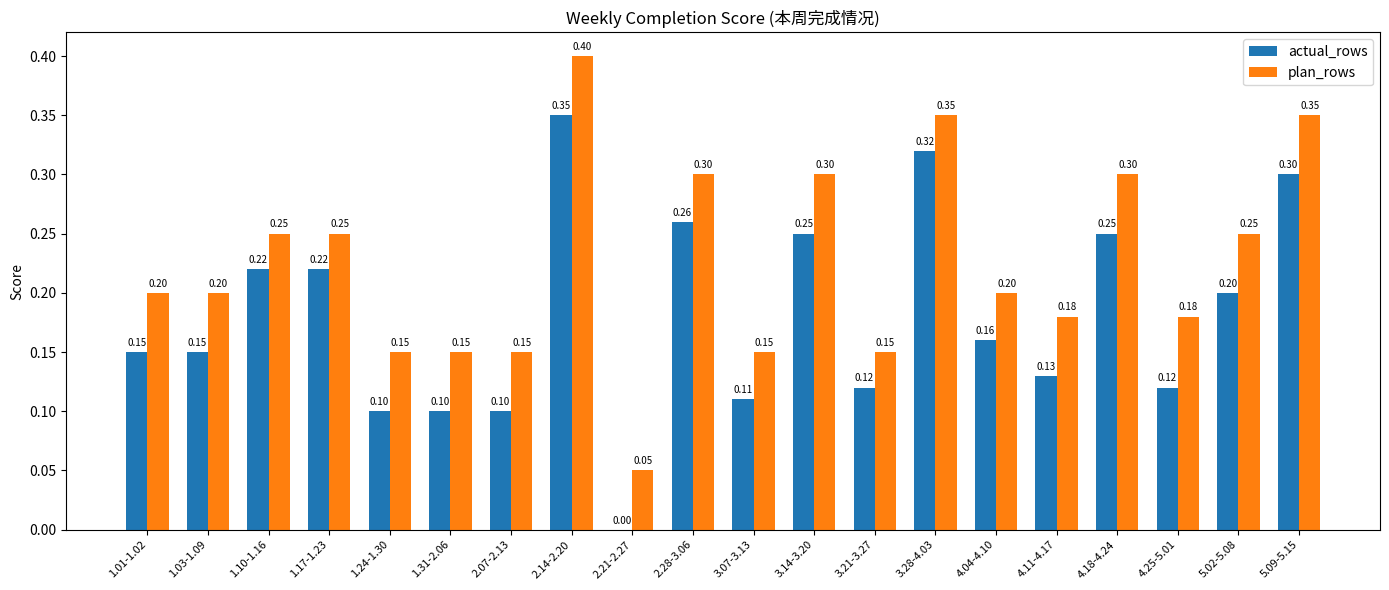

What value does the actual_rows series have at 3.28-4.03?

0.3